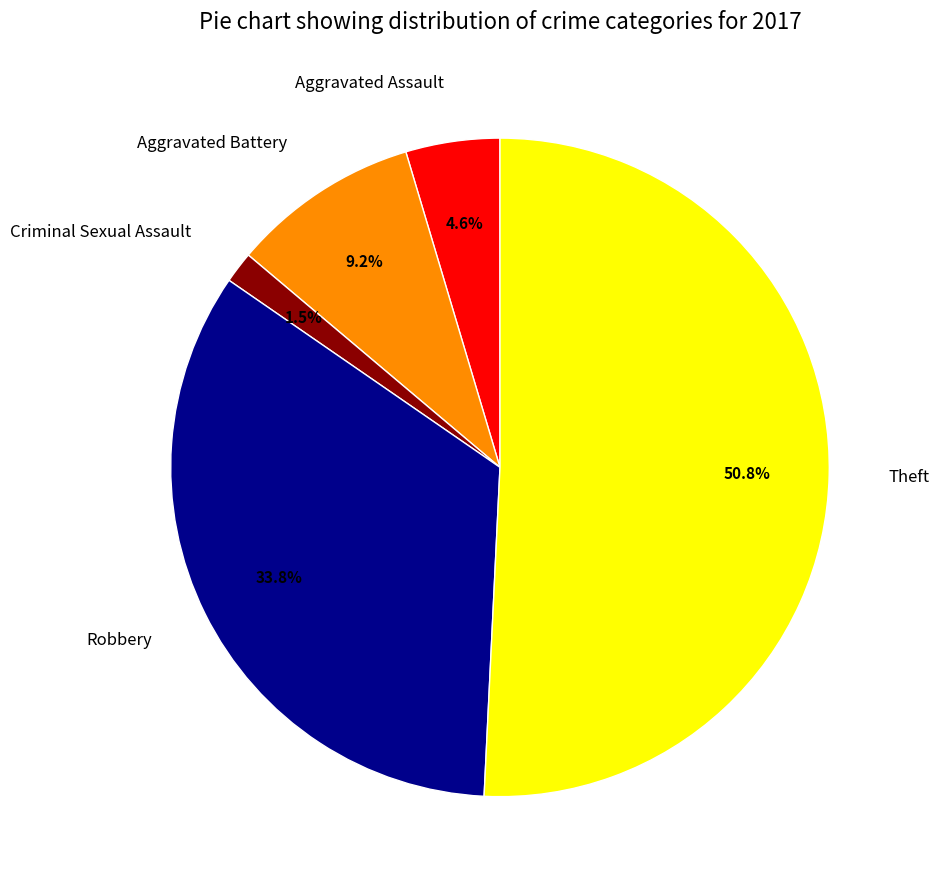

What is the smallest slice in the pie chart?

Criminal Sexual Assault